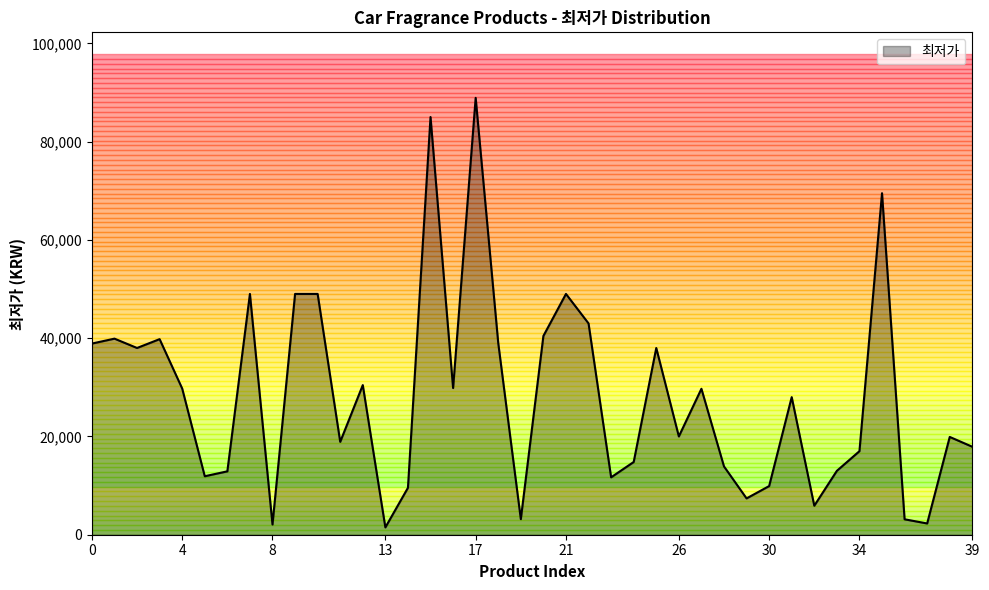

What is the greatest value displayed?

88900